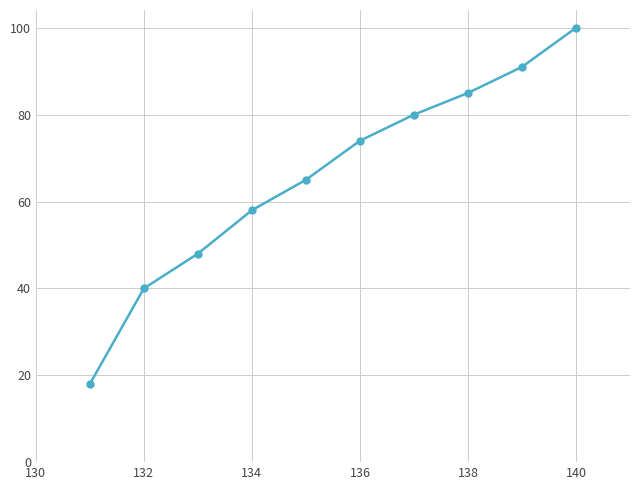

What is the value of the 8th point from the left?

85